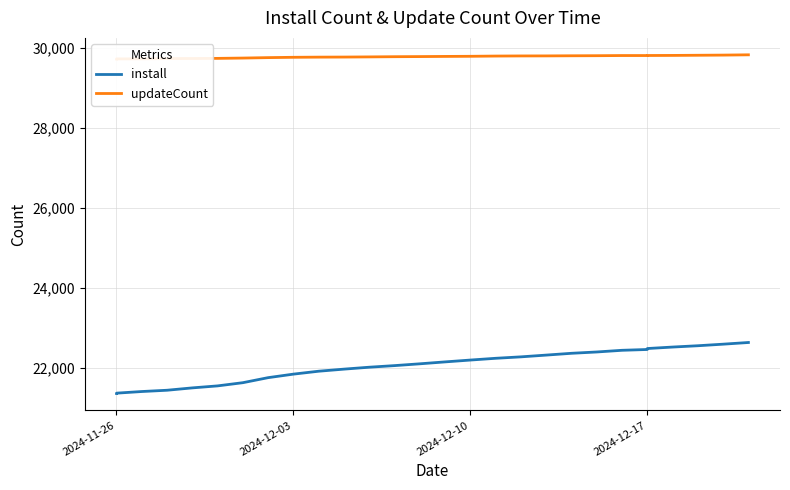

The value of updateCount at 20 is 11732. True or false?

False